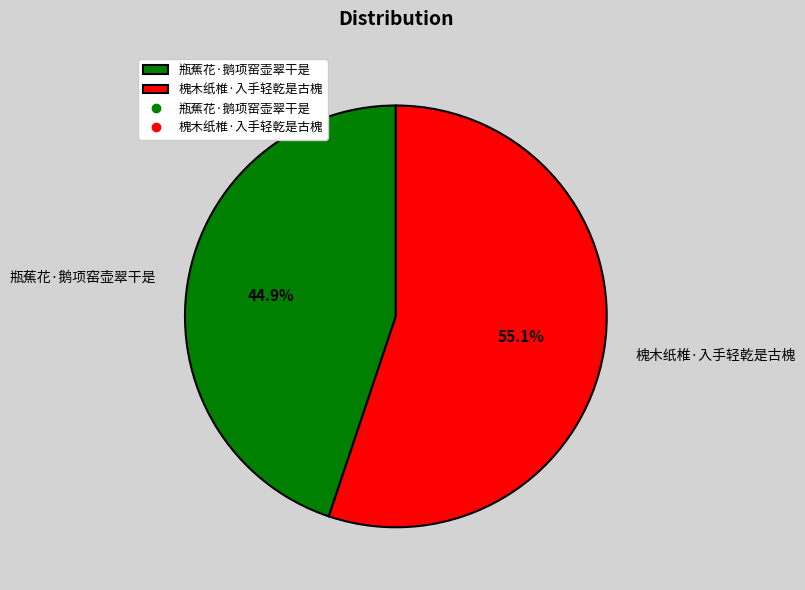

To the nearest percent, what is the average slice percentage?

50%